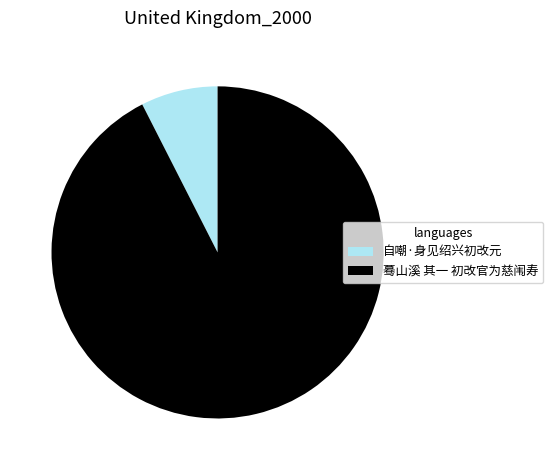

Which category has the smallest portion of the pie?

自嘲·身见绍兴初改元